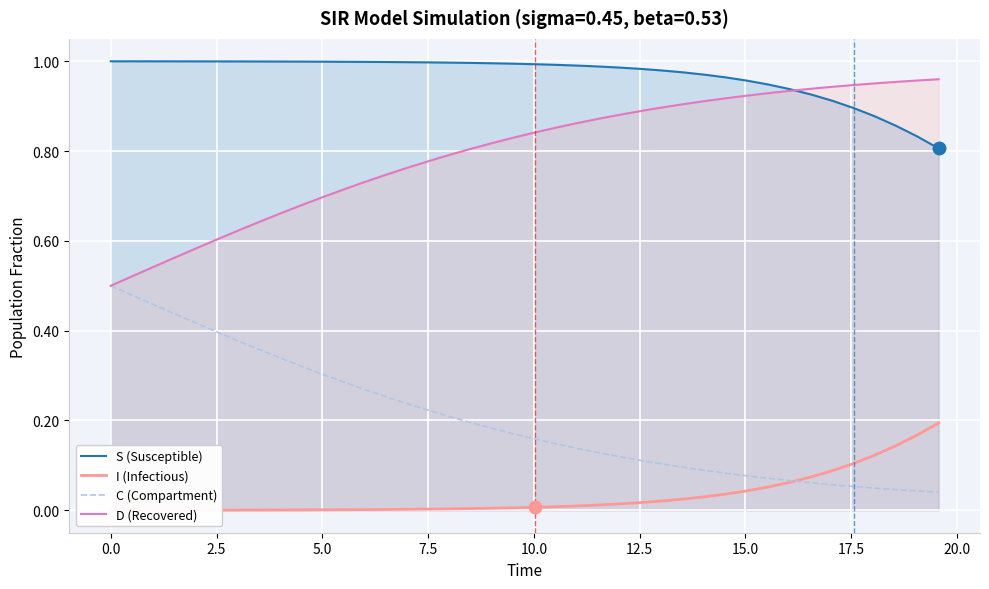

True or false: S (Susceptible) and C (Compartment) intersect in this chart.

False